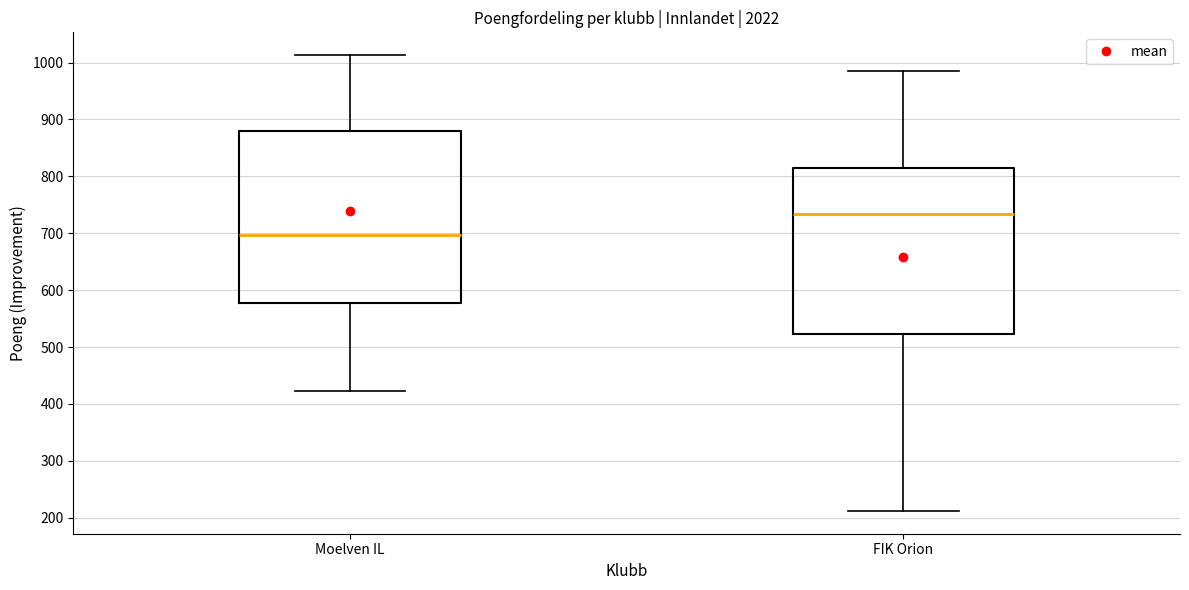

Where does the median line of the box for Moelven IL sit on the y-axis? The values are not printed on the chart, so give them approximately, as read against the axis.

700